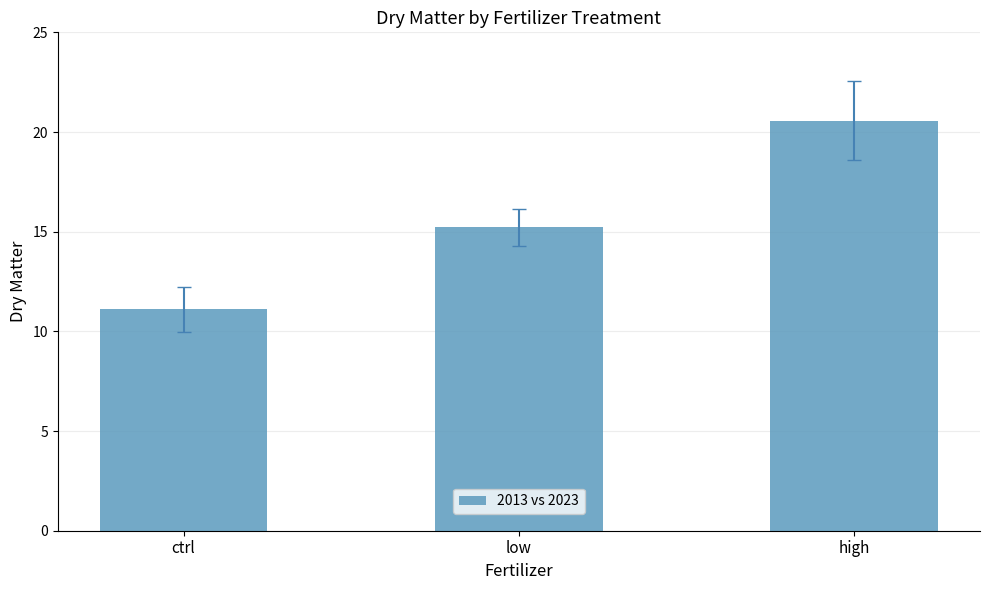

What is the ratio of the value at ctrl to the value at low?

0.7